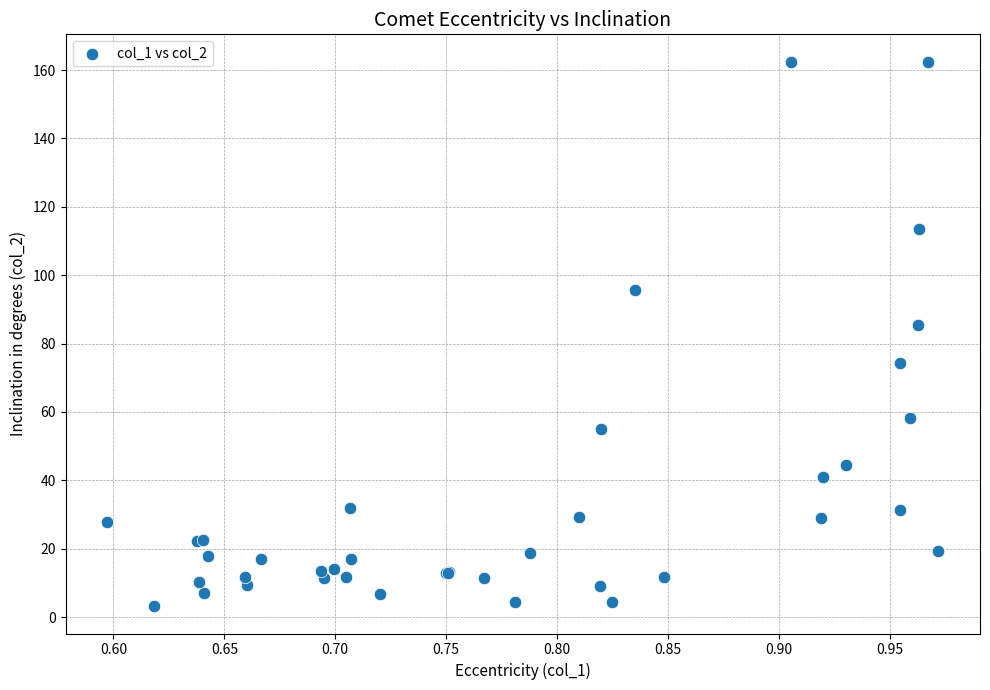

What Y value in the scatter plot is closest to 82?

85.4